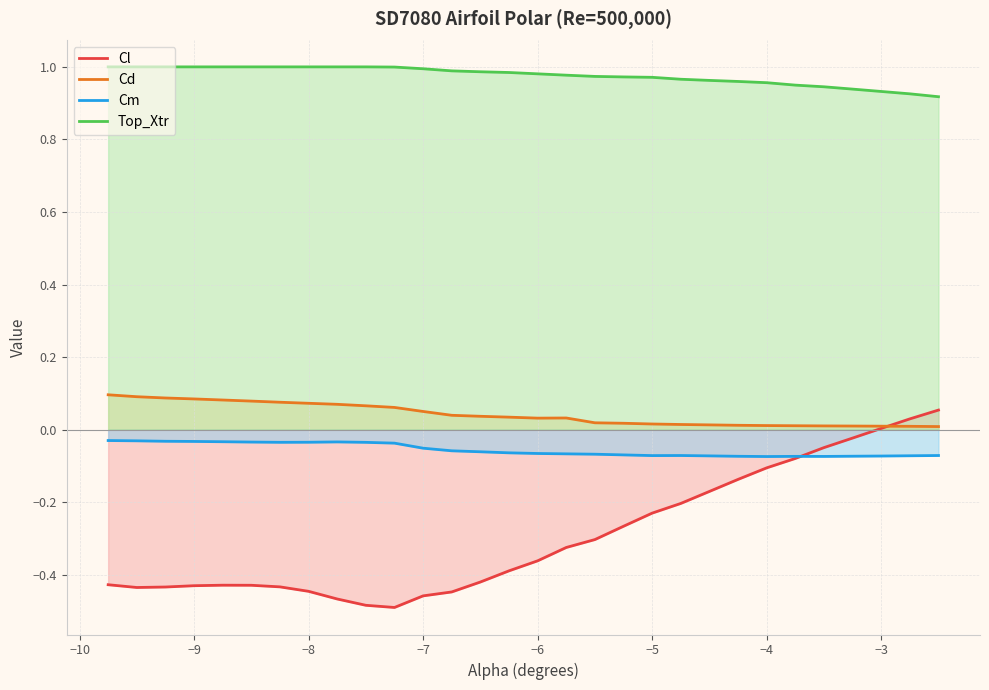

True or false: Cd and Cm intersect in this chart.

False